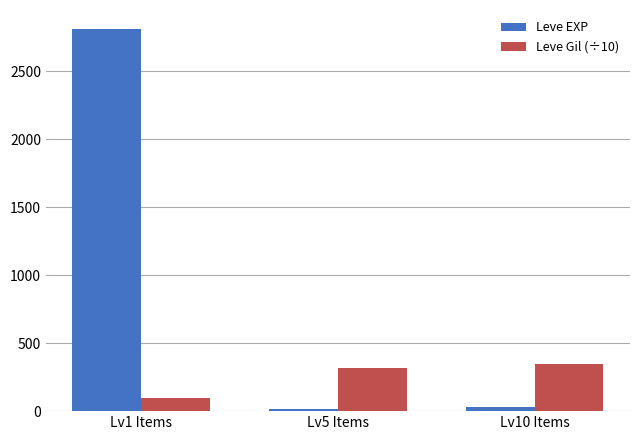

What is the difference between the highest and lowest values at Lv10 Items?

314.0